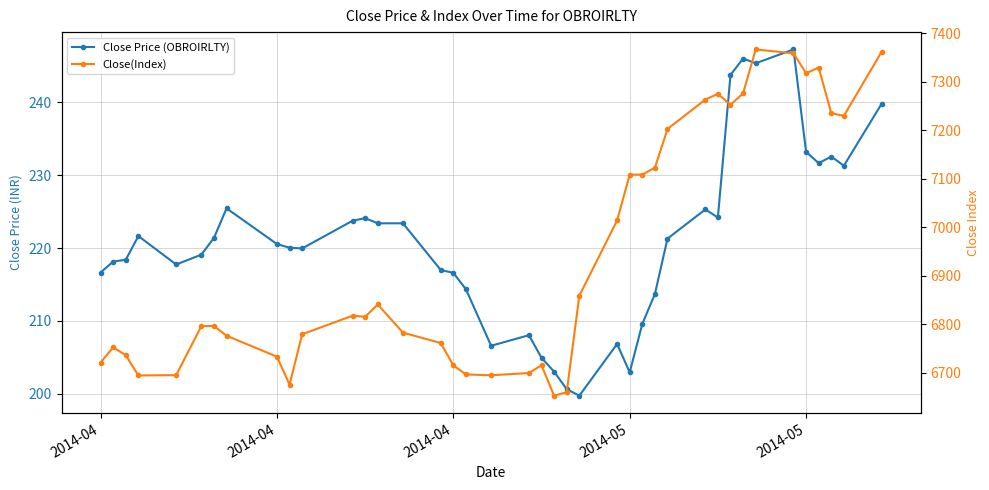

What is the label of the 2nd point from the left?

2014-04